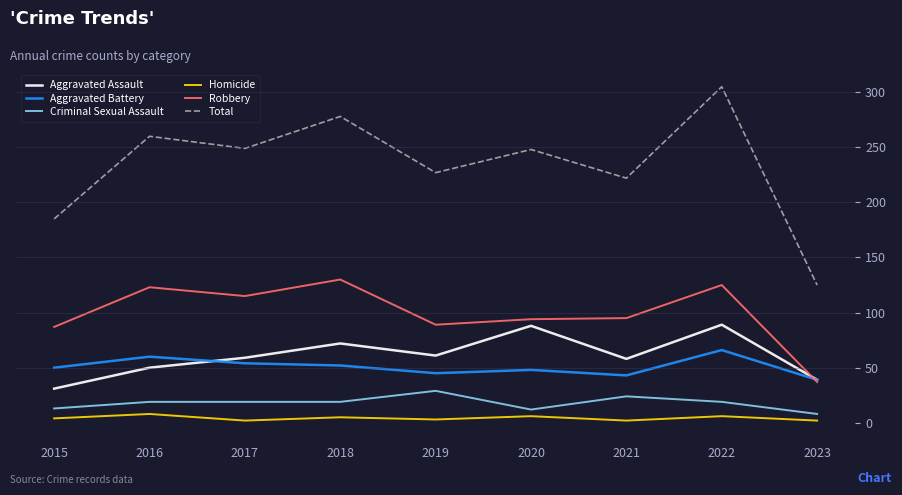

Which label corresponds to the largest value in the chart?

2022